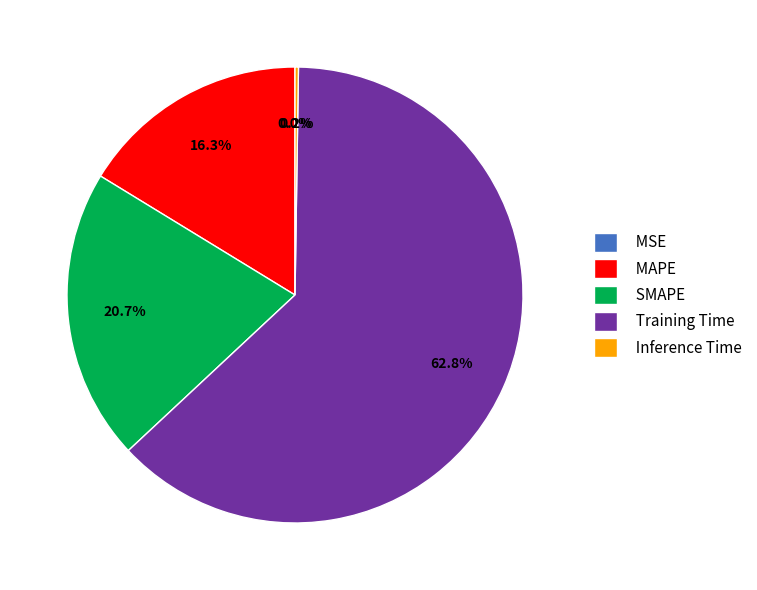

What percentage is NOT represented by Training Time?

37.2%